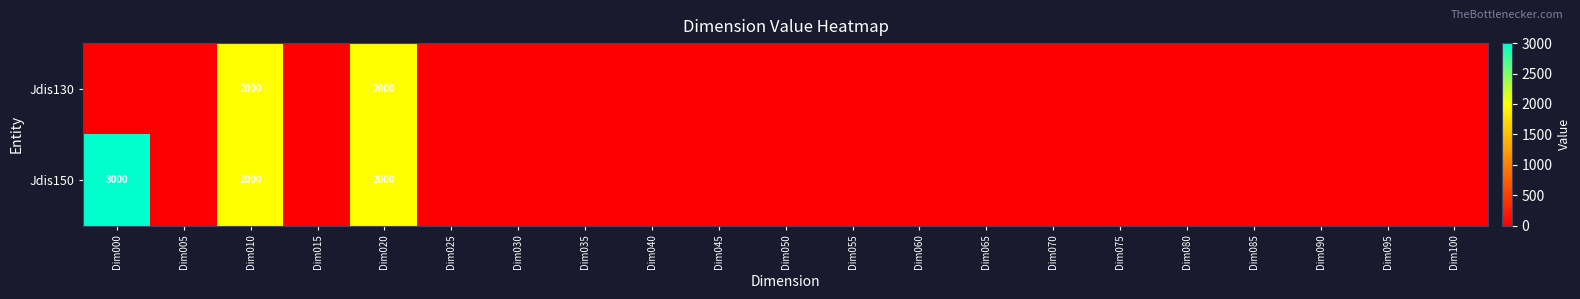

The value of Jdis130 at Dim020 is 3413. True or false?

False